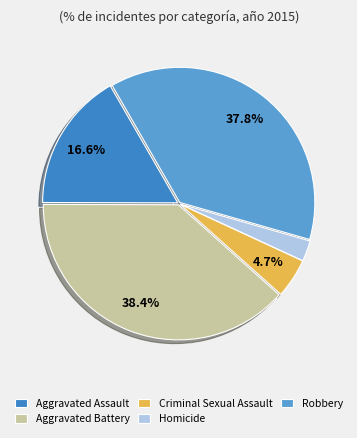

What is the ratio of the value at Criminal Sexual Assault to the value at Homicide?

1.9